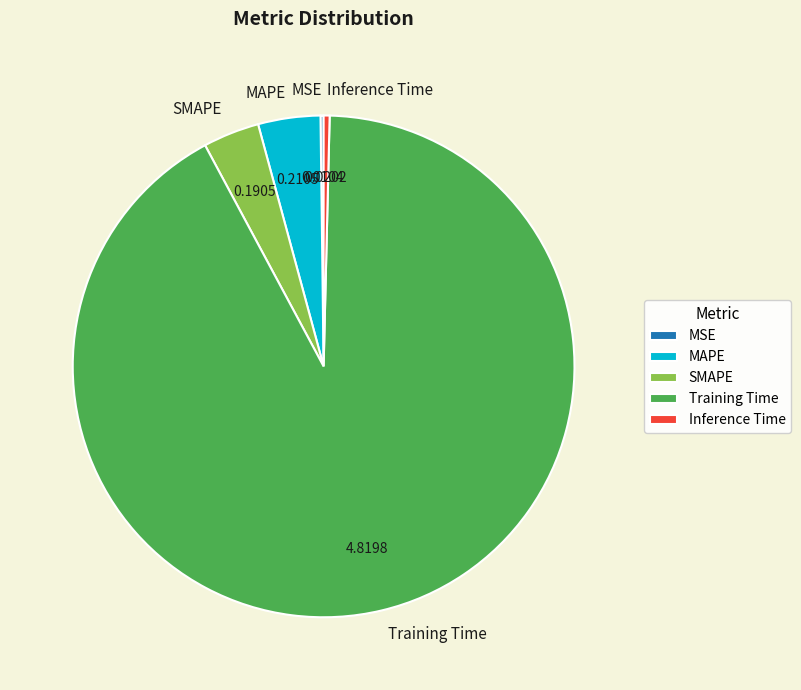

Does any single category account for the majority?

Yes